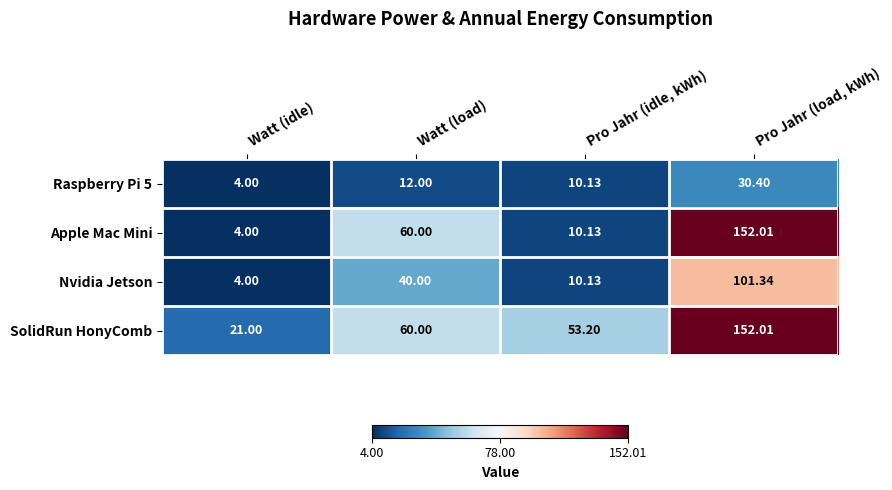

At which label is Apple Mac Mini closest to 78?

Watt (load)